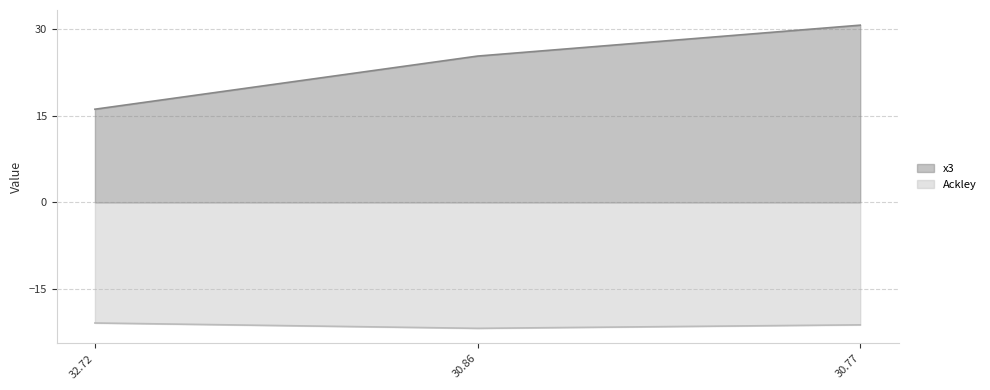

What is the difference between the highest and lowest values at 30.77?

52.0